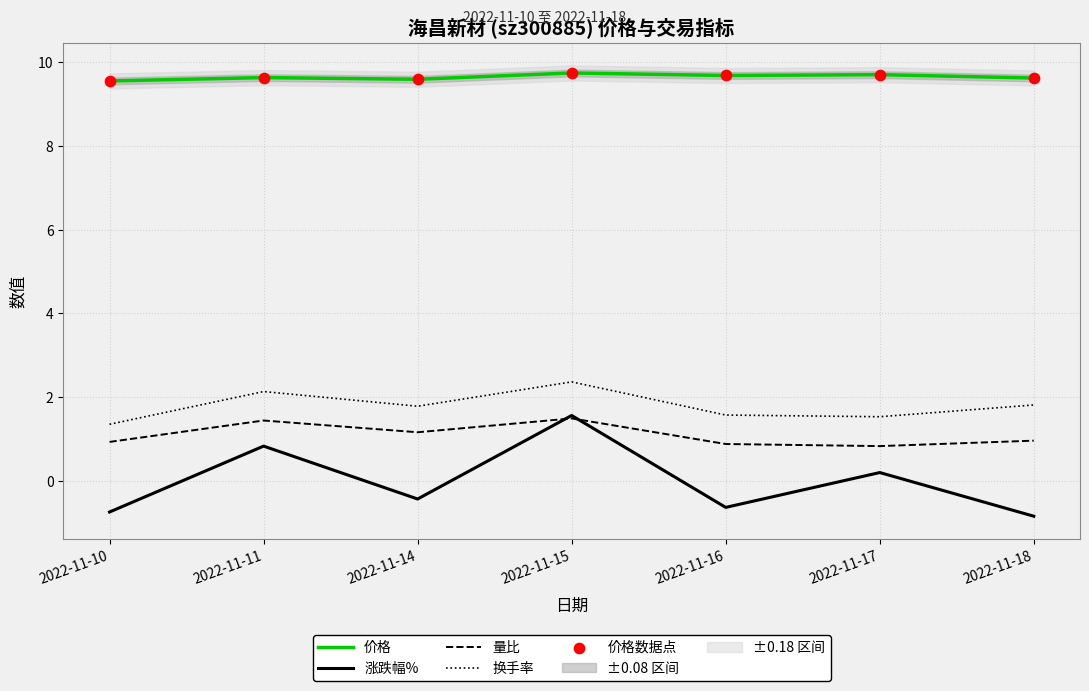

Which series has the largest total across all categories?

价格